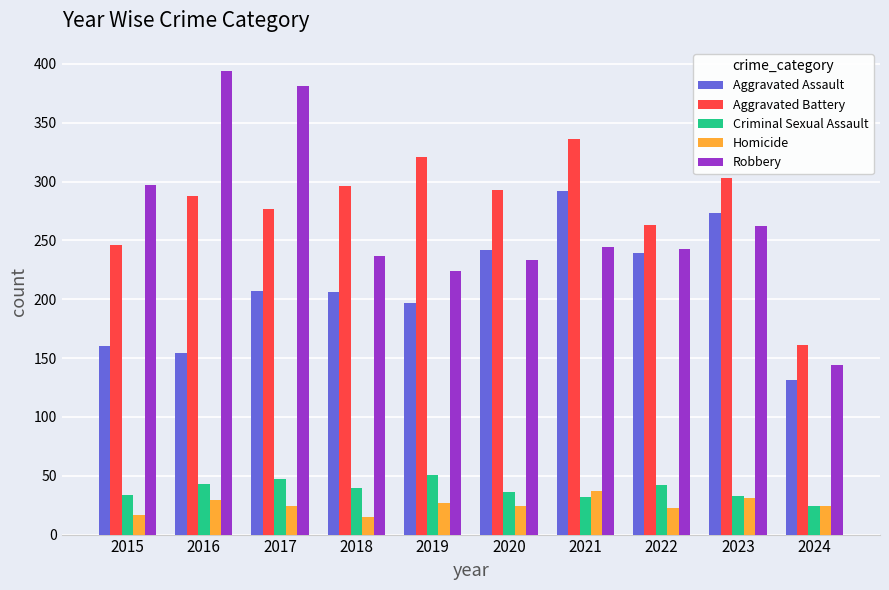

What is the difference between the second highest and minimum values in the Aggravated Assault series?

142